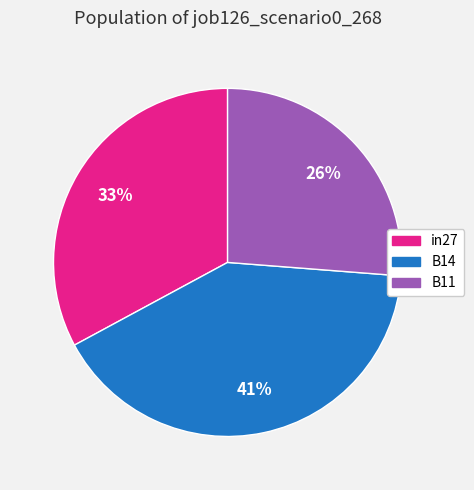

True or false: B14 accounts for 27% of the total.

False